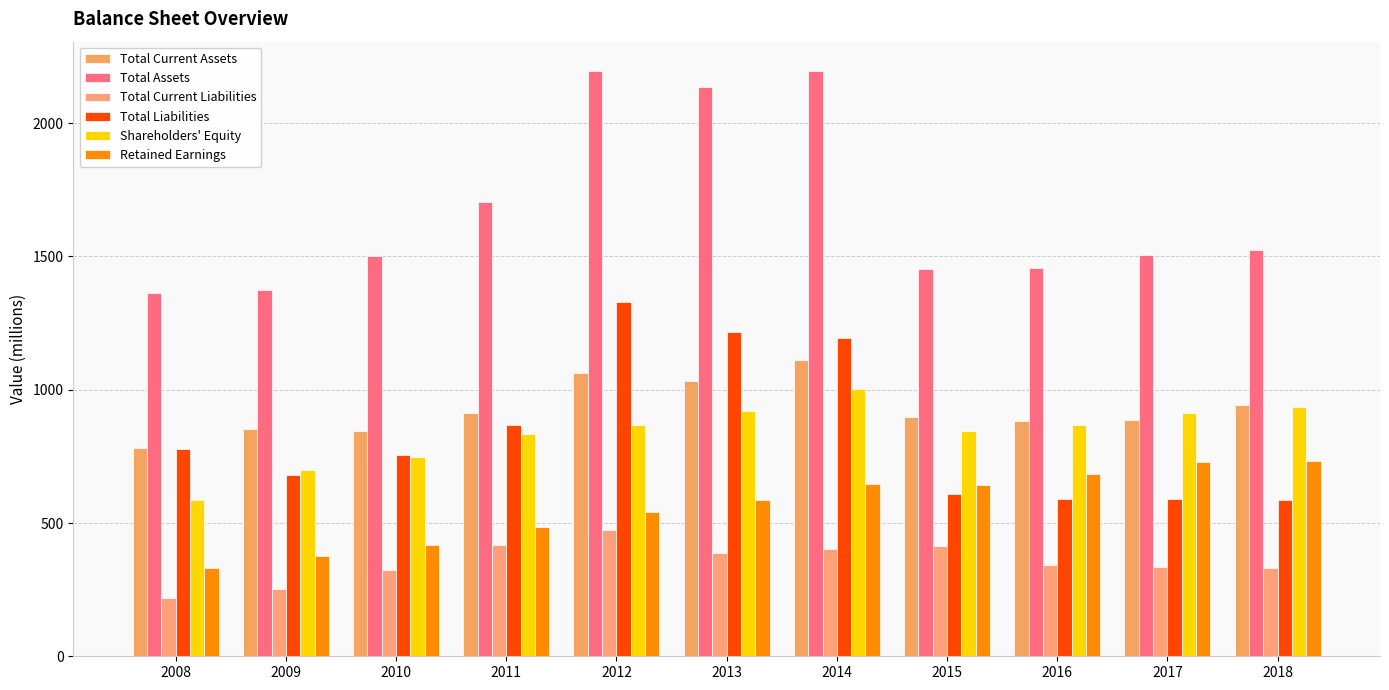

Reading left to right, extract all data points from this chart.

Total Current Assets: 2008=783	2009=851	2010=846	2011=914	2012=1063	2013=1034	2014=1111	2015=896	2016=882	2017=888	2018=943
Total Assets: 2008=1362	2009=1376	2010=1500	2011=1704	2012=2196	2013=2137	2014=2194	2015=1454	2016=1456	2017=1504	2018=1525
Total Current Liabilities: 2008=218	2009=254	2010=325	2011=416	2012=473	2013=389	2014=402	2015=412	2016=341	2017=335	2018=333
Total Liabilities: 2008=777	2009=679	2010=754	2011=868	2012=1330	2013=1217	2014=1193	2015=609	2016=590	2017=590	2018=588
Shareholders' Equity: 2008=585	2009=697	2010=746	2011=835	2012=866	2013=920	2014=1001	2015=845	2016=866	2017=914	2018=936
Retained Earnings: 2008=331	2009=375	2010=419	2011=486	2012=542	2013=585	2014=646	2015=644	2016=682	2017=728	2018=733